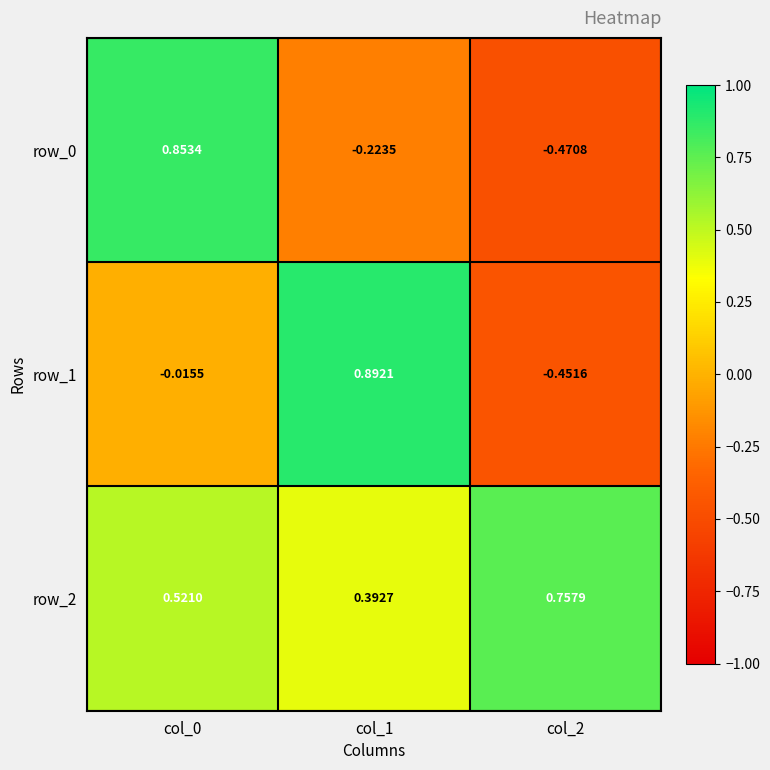

Is the value of row_0 at col_2 greater than the value of row_2 at col_0?

No